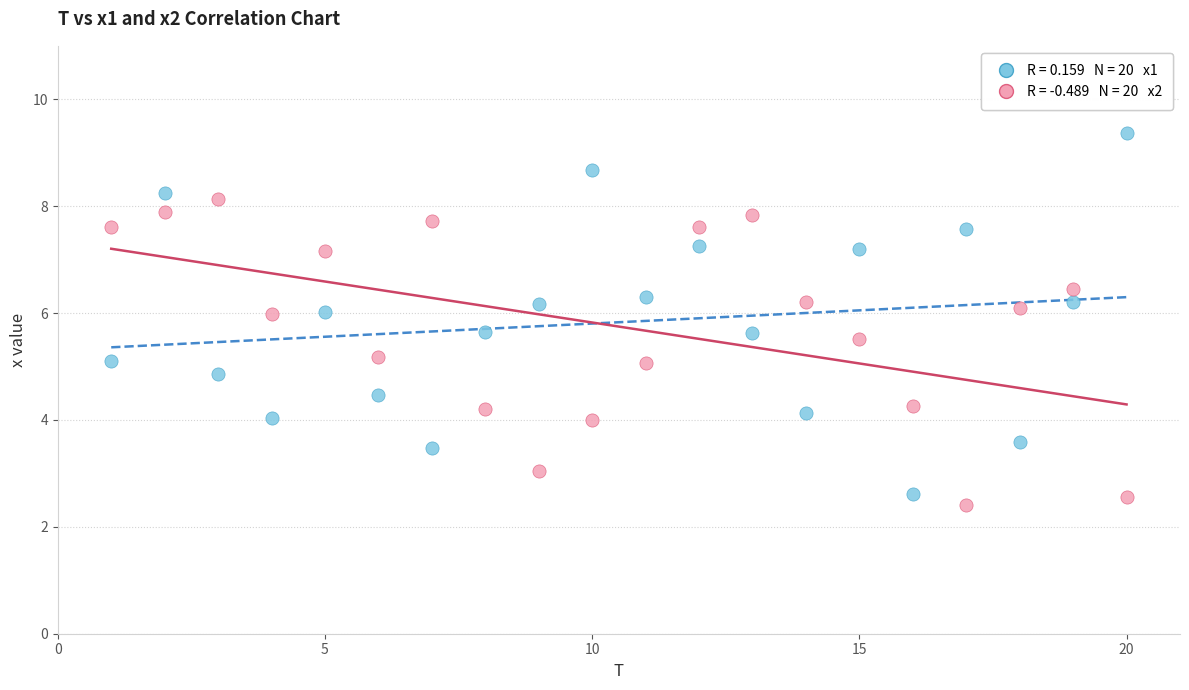

Across all data points, what is the range of Y values (max minus min)?

6.9